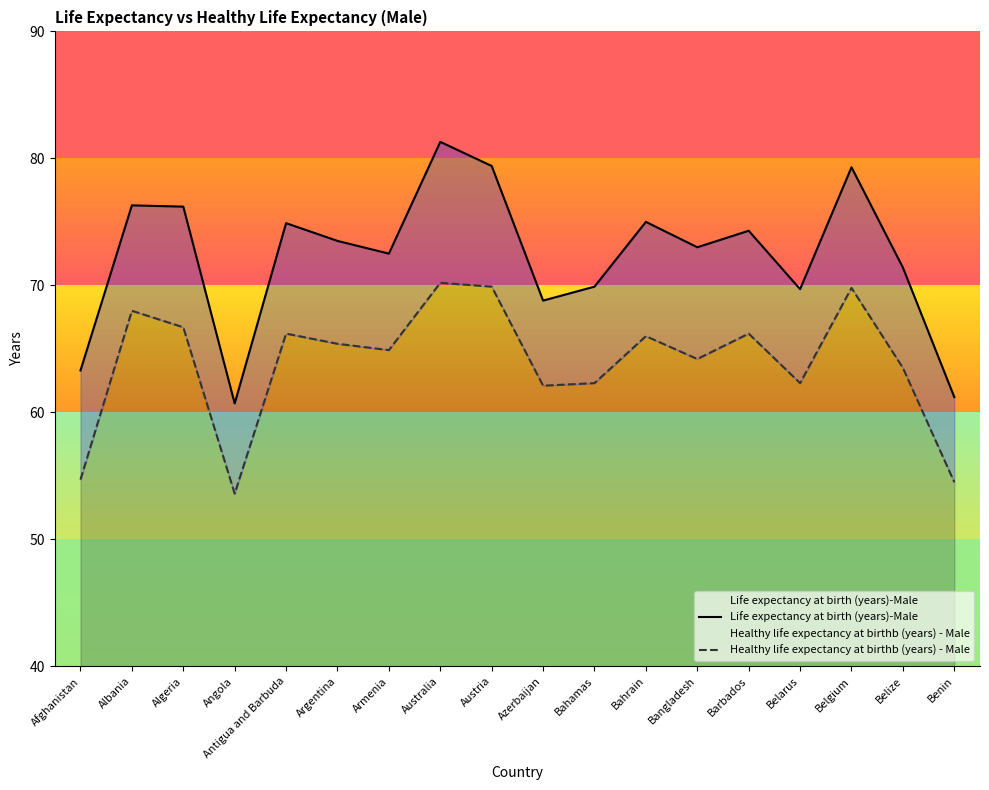

True or false: Healthy life expectancy at birthb (years) - Male and Life expectancy at birth (years)-Male cross at least once.

False